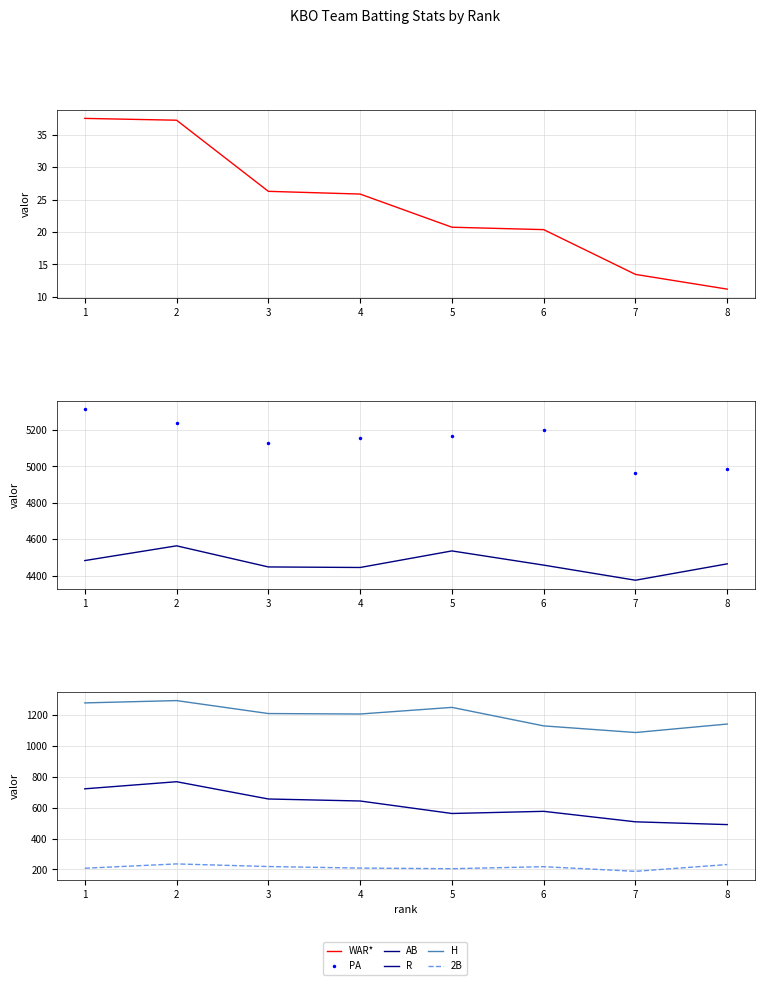

Which series has the largest range (max minus min)?

PA